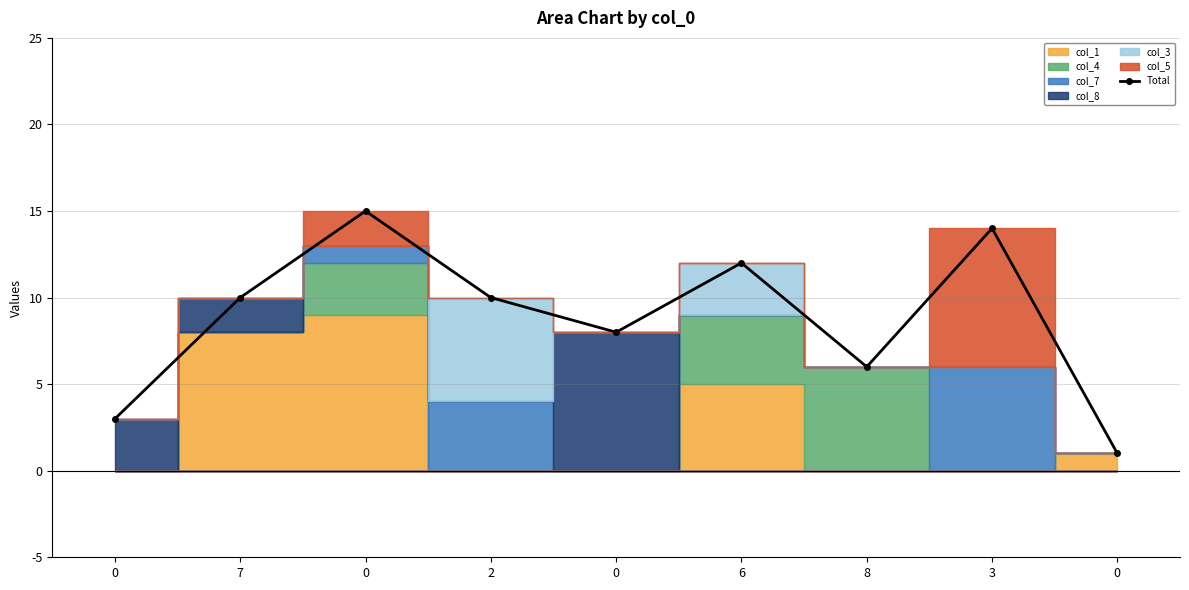

The value at 3 is 14. True or false?

True